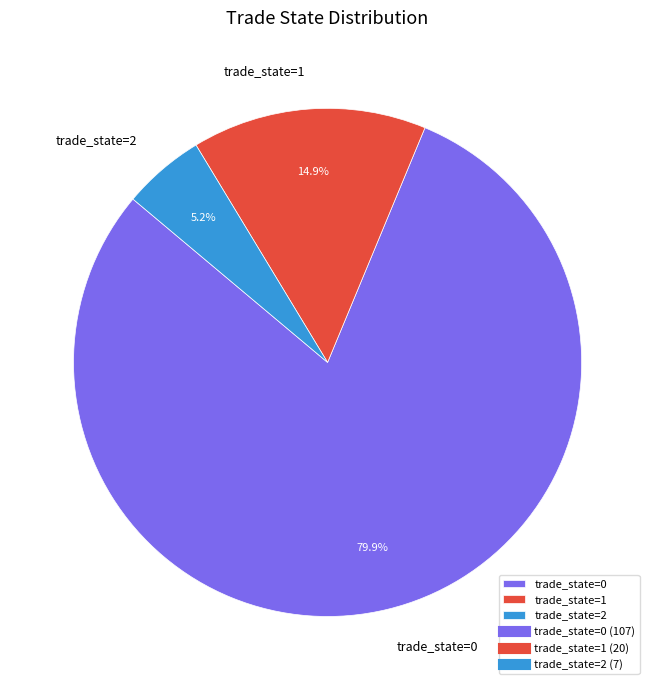

Is the sum of trade_state=1 and trade_state=2 greater than half?

No